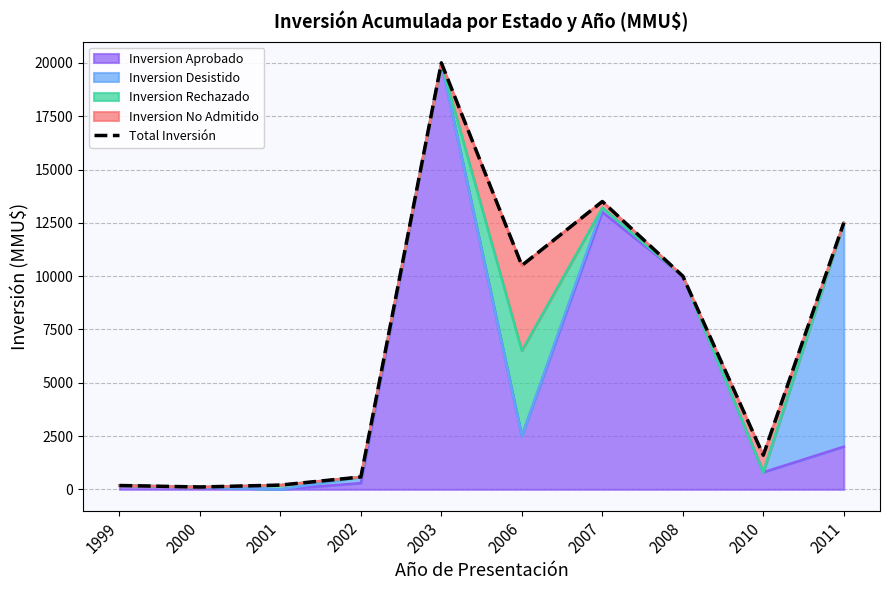

Reading right to left, extract all data points from this chart.

12500	1600	10000	13500	10500	20000	580	200	110	180